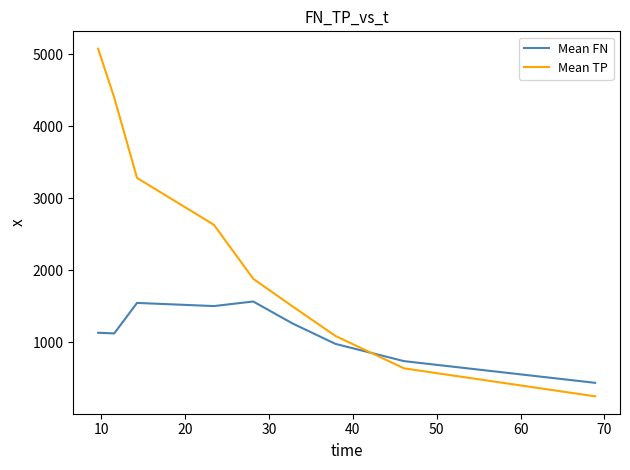

What is the difference between the maximum and minimum values in the Mean FN series?

1128.3